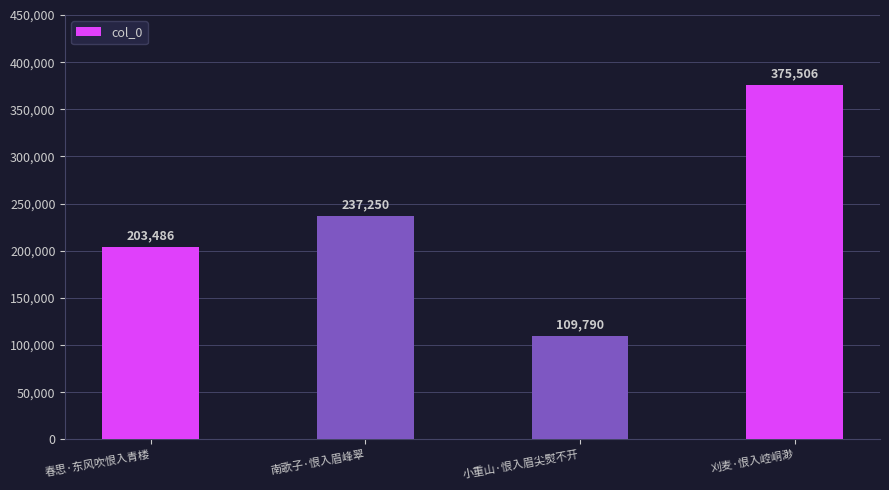

Rank the categories by value from lowest to highest.

小重山·恨入眉尖熨不开, 春思·东风吹恨入青楼, 南歌子·恨入眉峰翠, 刈麦·恨入崆峒渺